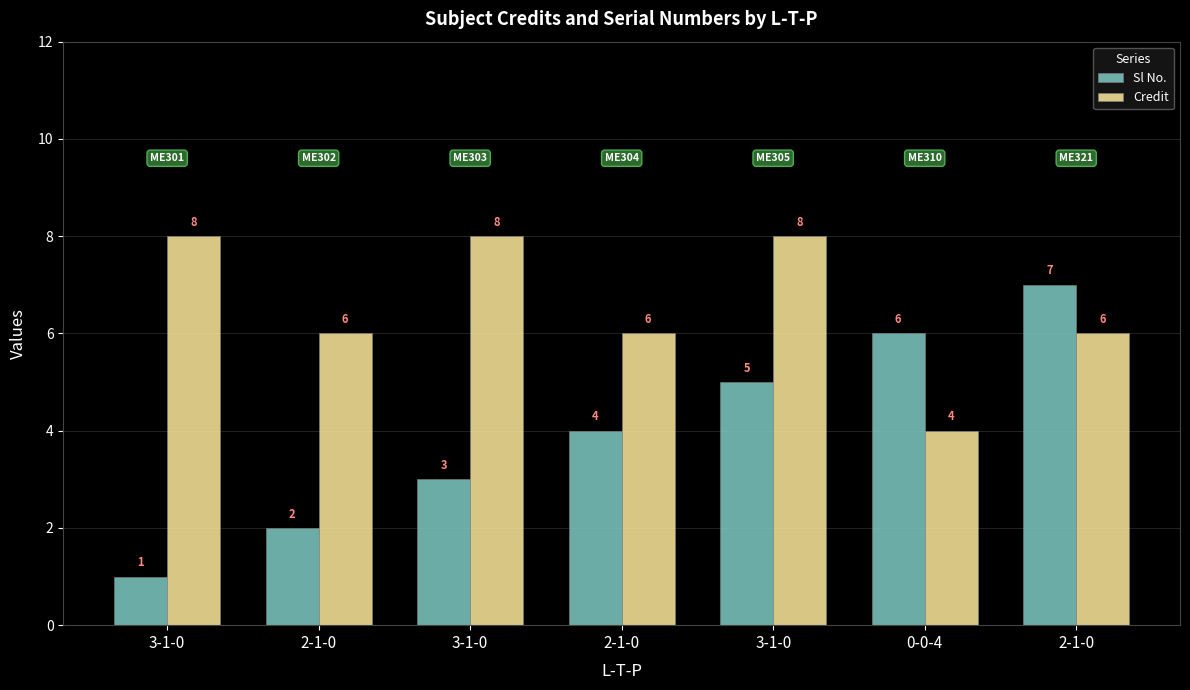

Read the Sl No. value at 0-0-4.

6